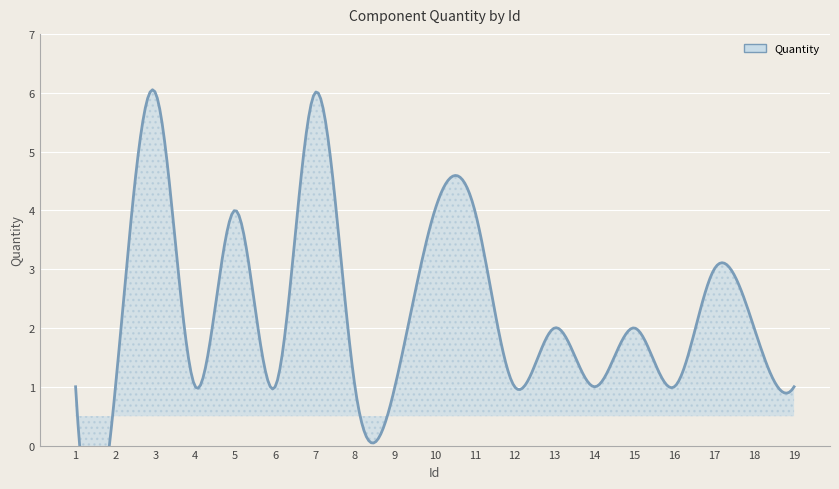

Between 13 and 10, which is larger?

10